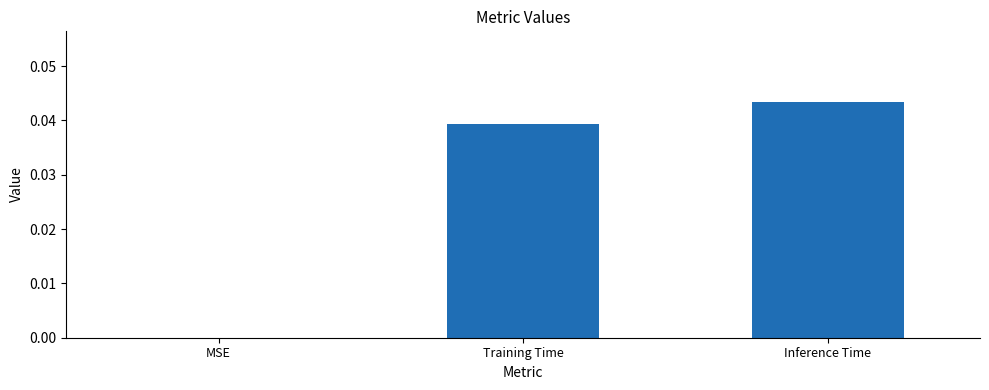

Are the bars horizontal?

No